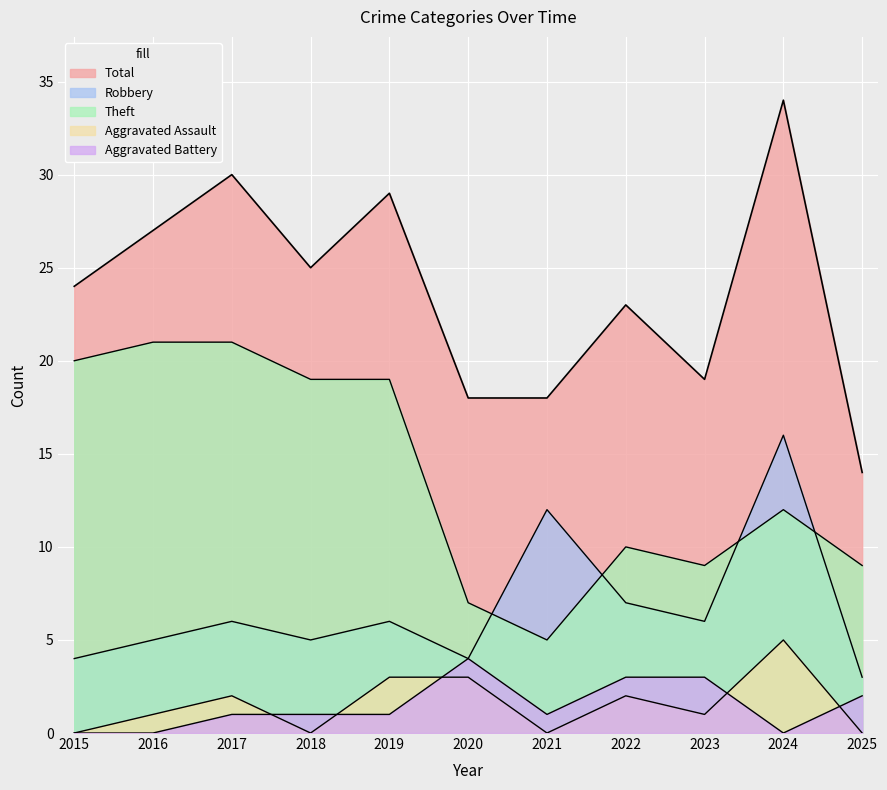

How many lines are shown in the chart?

5